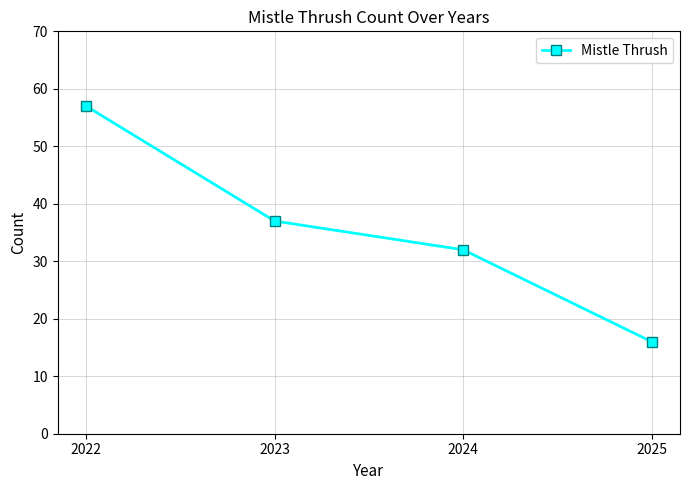

The chart shows a value of 57 at 2022. True or false?

True